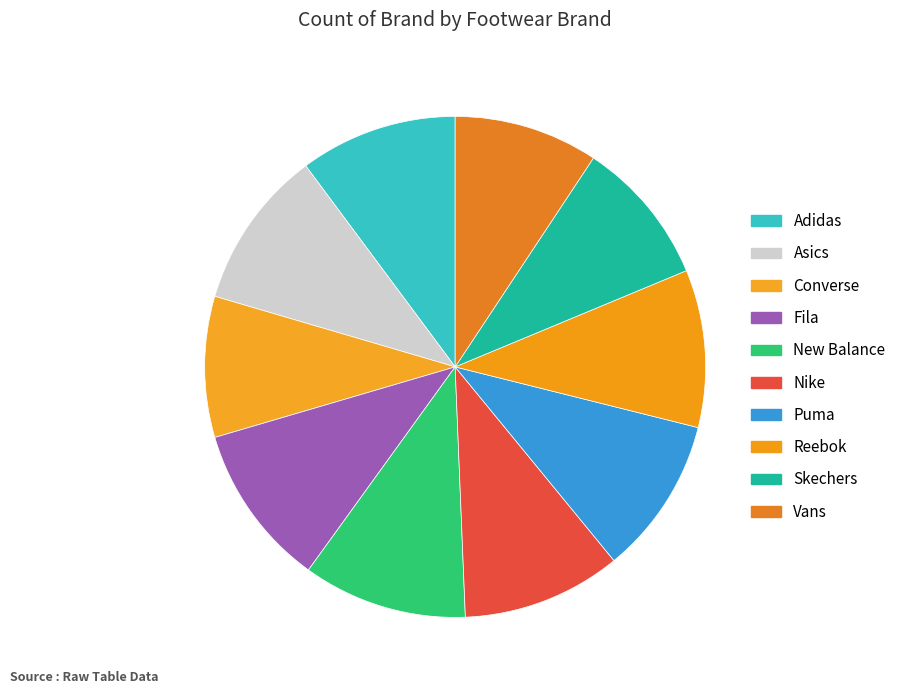

To the nearest percent, what is the average slice percentage?

10%